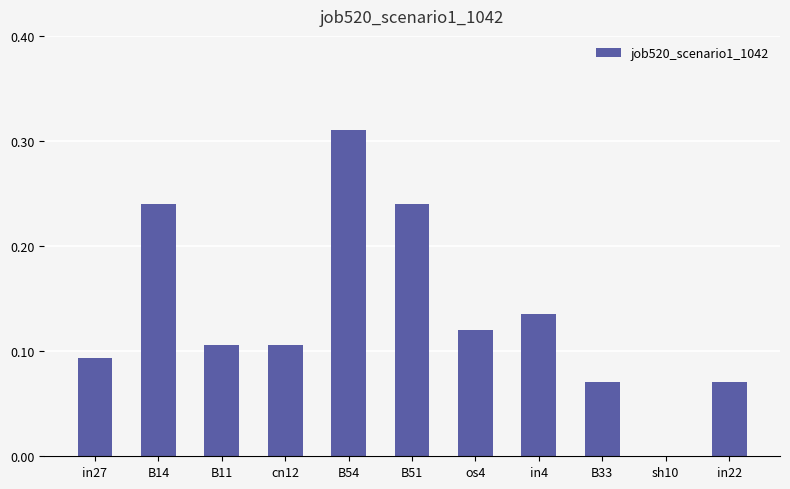

Which category has the highest value across all series?

B54